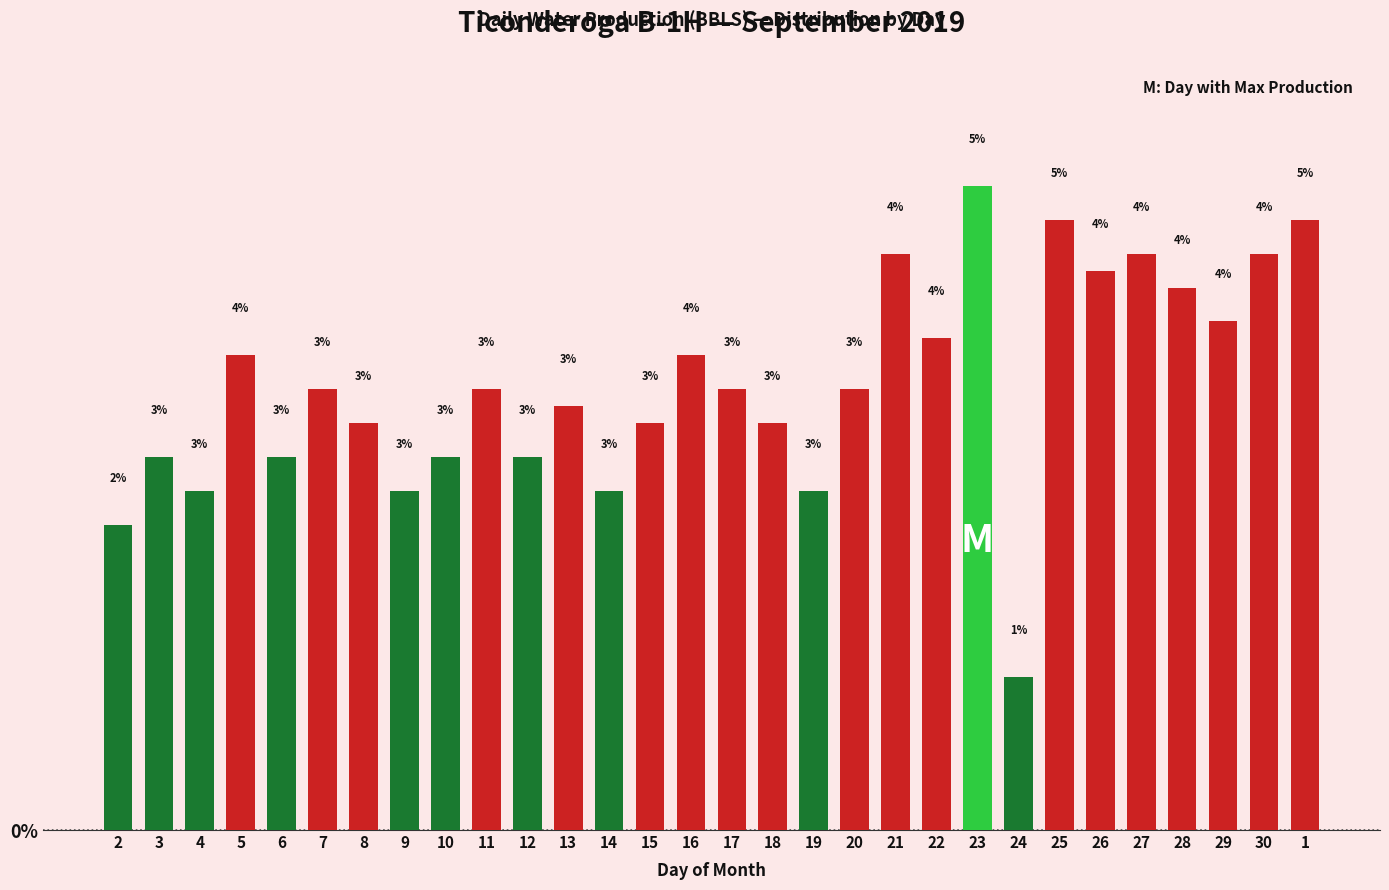

What is the difference between the values at 7 and 5?

0.3